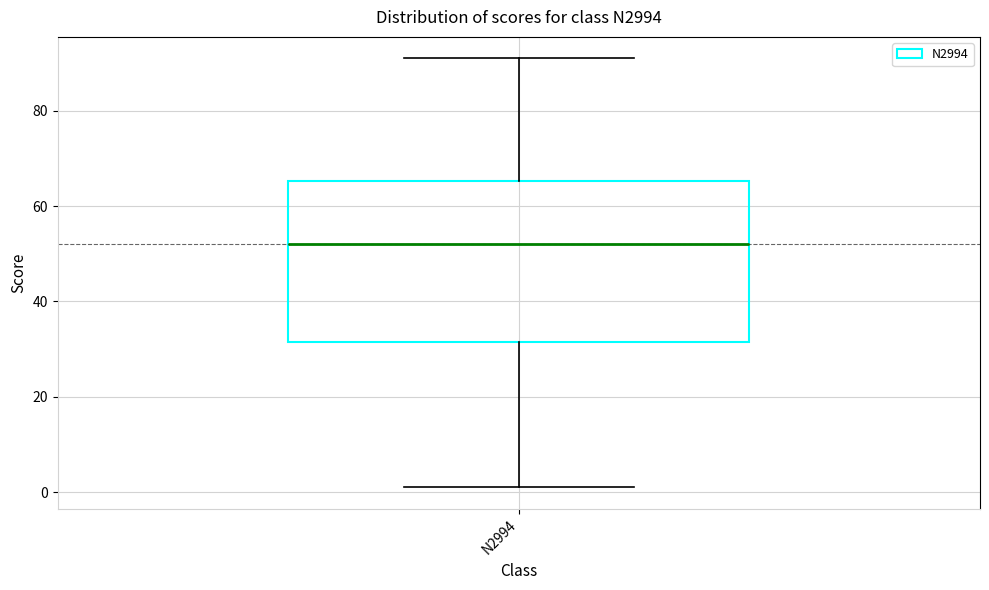

Where does the lower whisker of the box for N2994 end on the y-axis? The values are not printed on the chart, so give them approximately, as read against the axis.

2